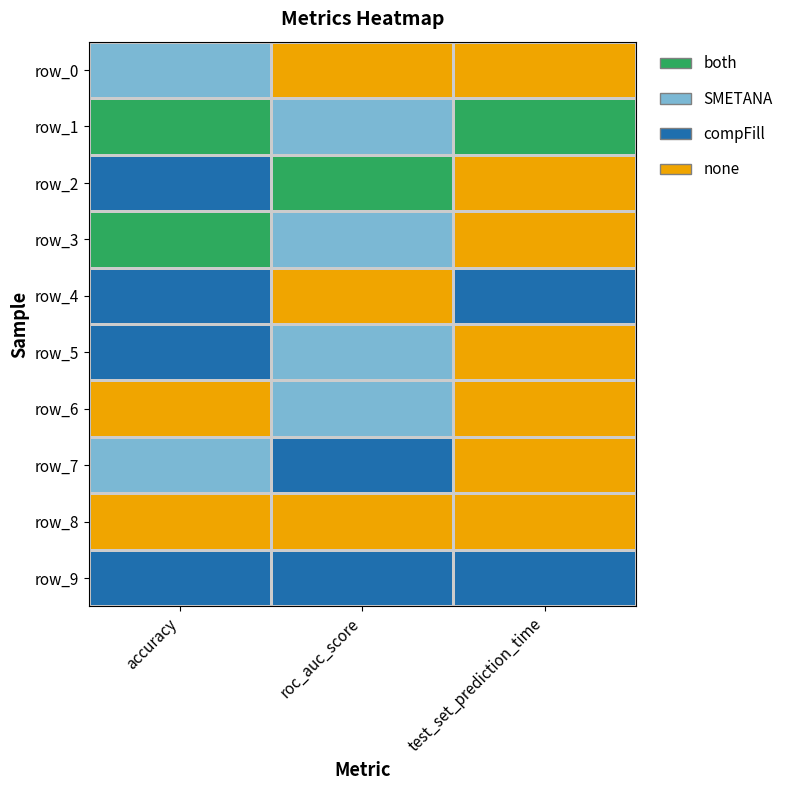

At which label does row_3 first exceed 2?

accuracy